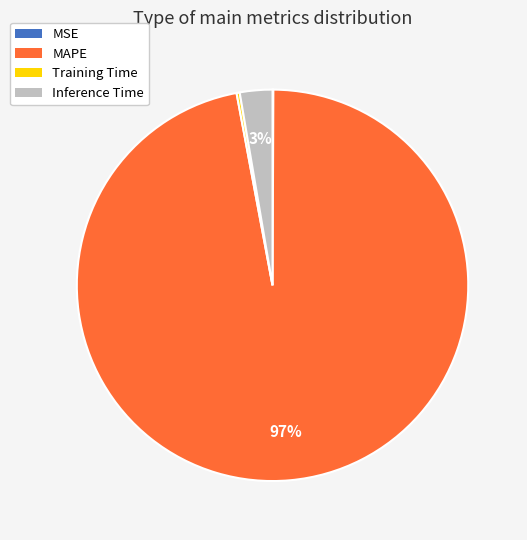

The Inference Time slice represents 11% of the pie. True or false?

False